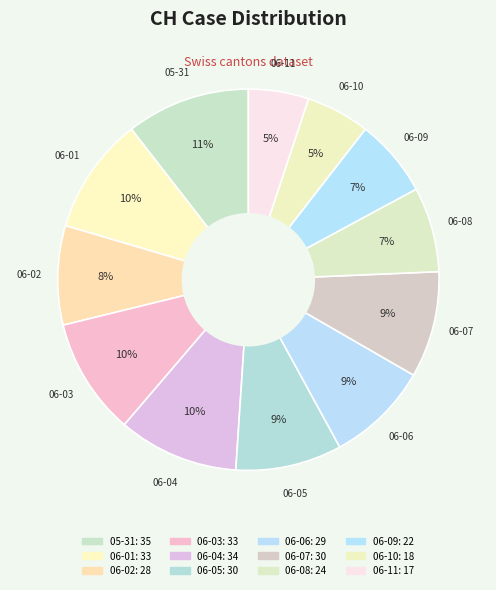

Count the number of slices in the pie.

12